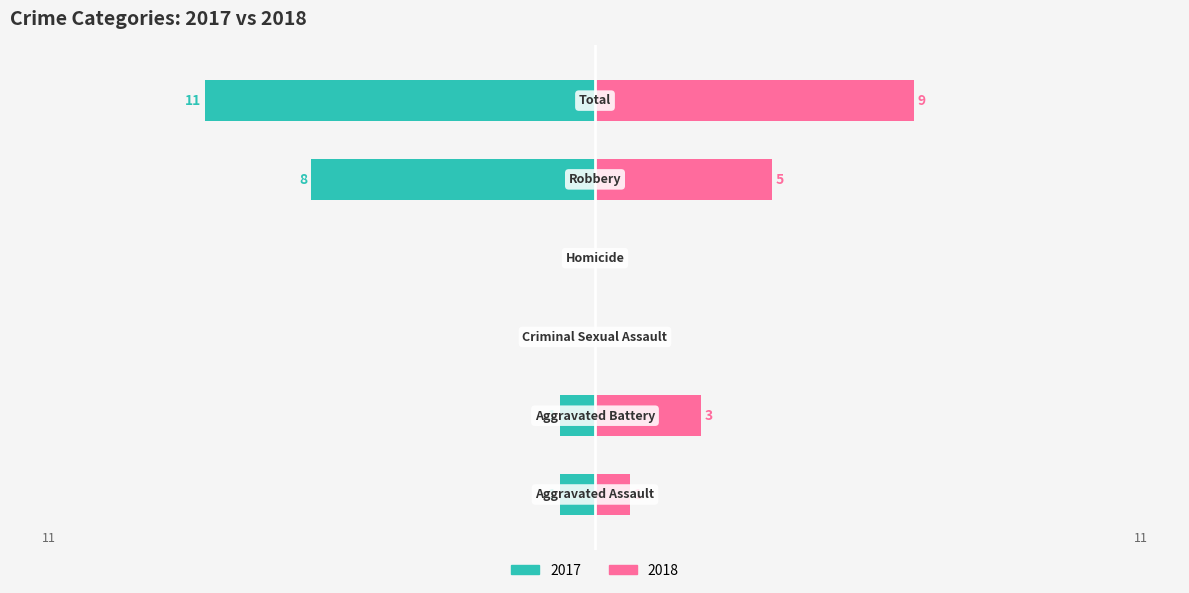

Reading left to right, extract all data points from this chart.

2017: Aggravated Assault=-1	Aggravated Battery=-1	Criminal Sexual Assault=0	Homicide=0	Robbery=-8	Total=-11
2018: Aggravated Assault=1	Aggravated Battery=3	Criminal Sexual Assault=0	Homicide=0	Robbery=5	Total=9